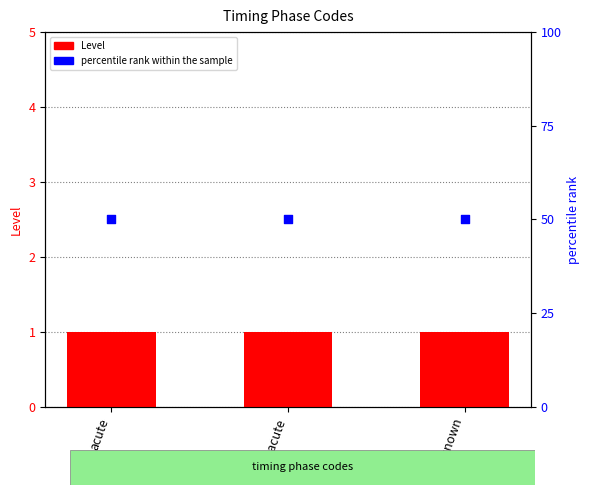

What is the total value across all series at unknown?

51